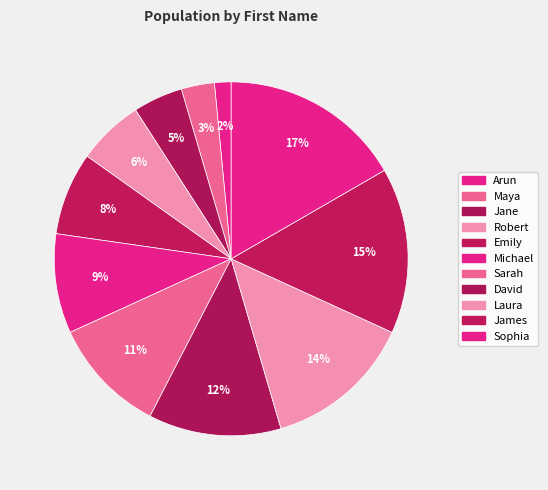

Is the sum of Maya and James greater than half?

No